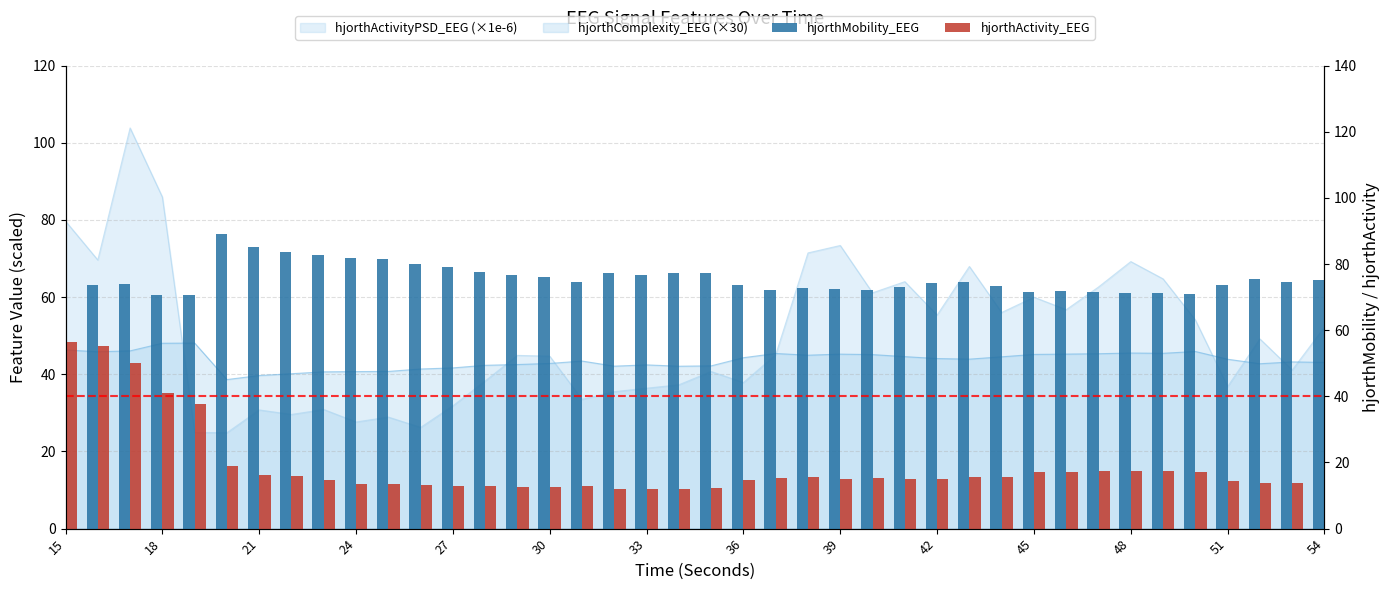

How many values in the hjorthActivity_EEG series are below 15?

18